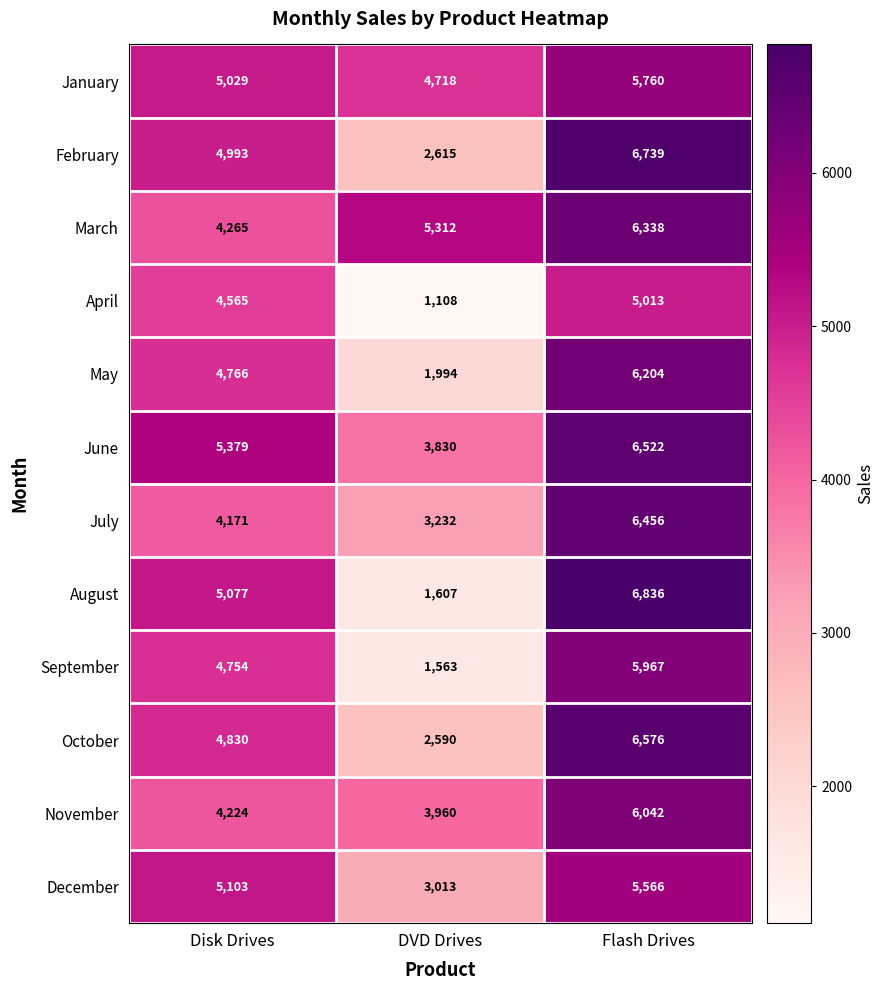

What is the maximum value shown in the chart?

6836